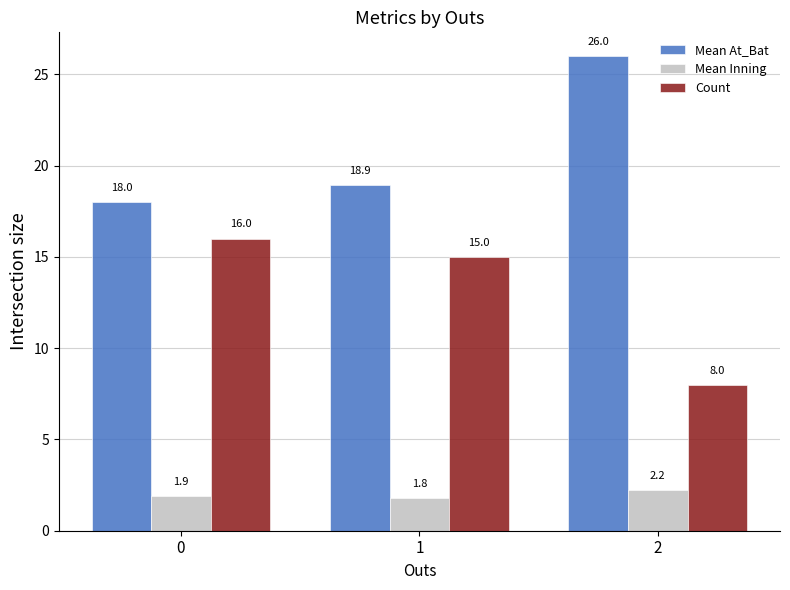

The Count series shows 15.0 at 1. True or false?

True